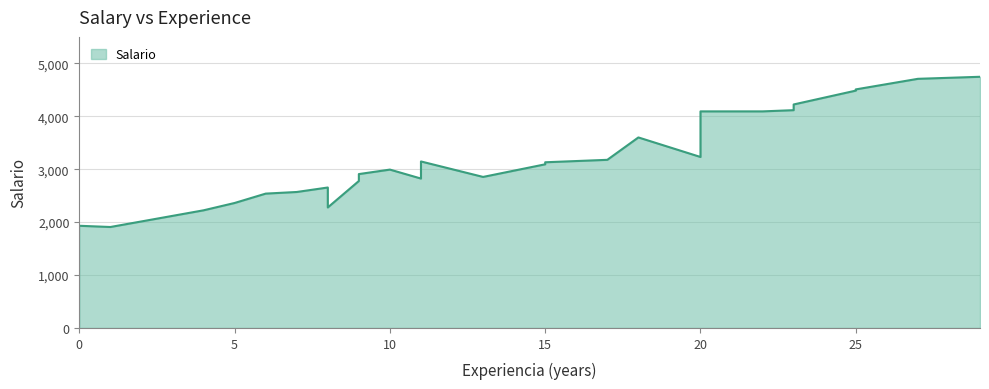

What is the ratio of the value at 13 to the value at 11?

1.0